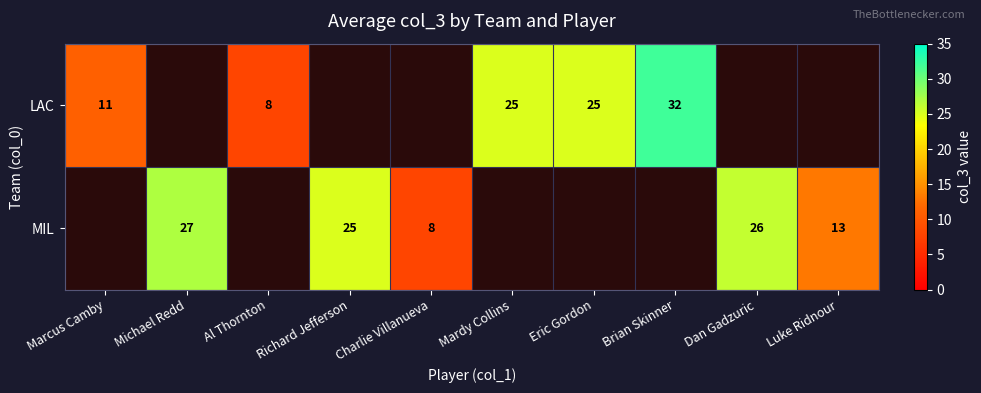

Is the value of MIL at Dan Gadzuric greater than the value of LAC at Brian Skinner?

No